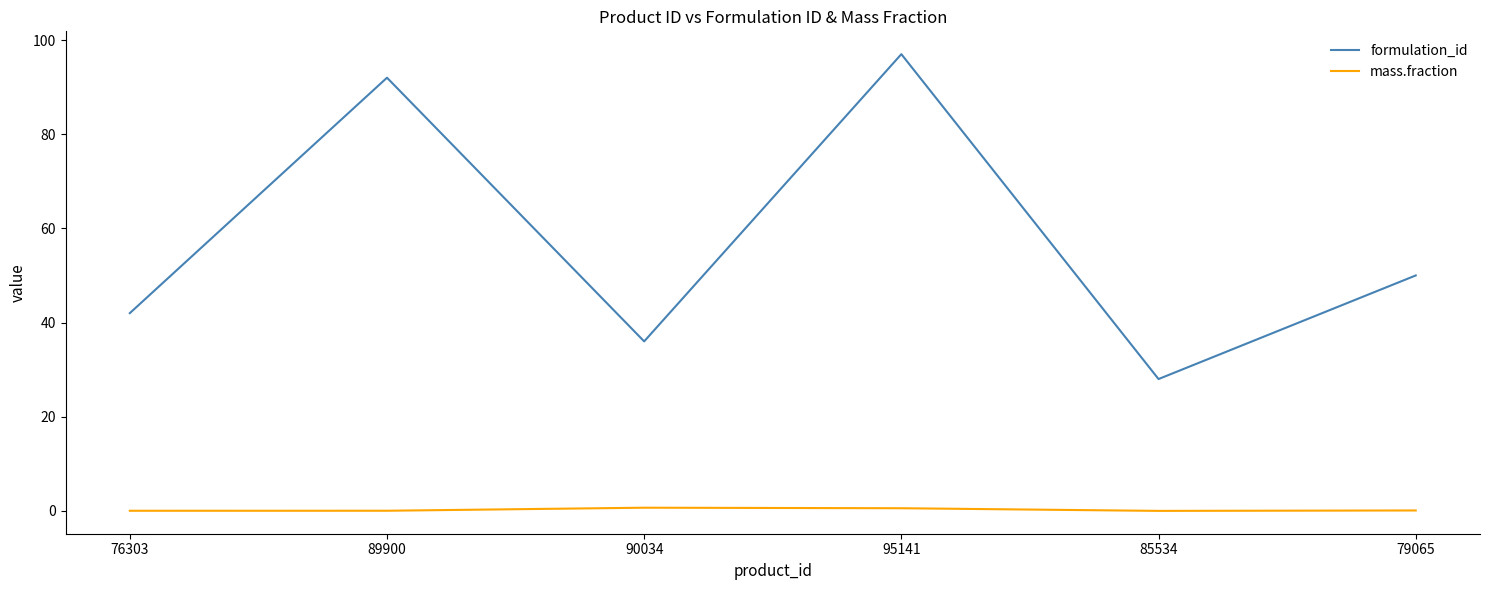

Which series has the widest spread of values?

formulation_id